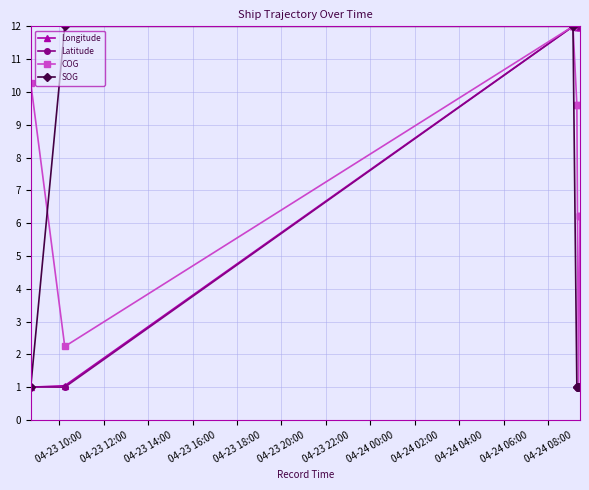

What is the label of the 8th point from the left?

04-24 00:00